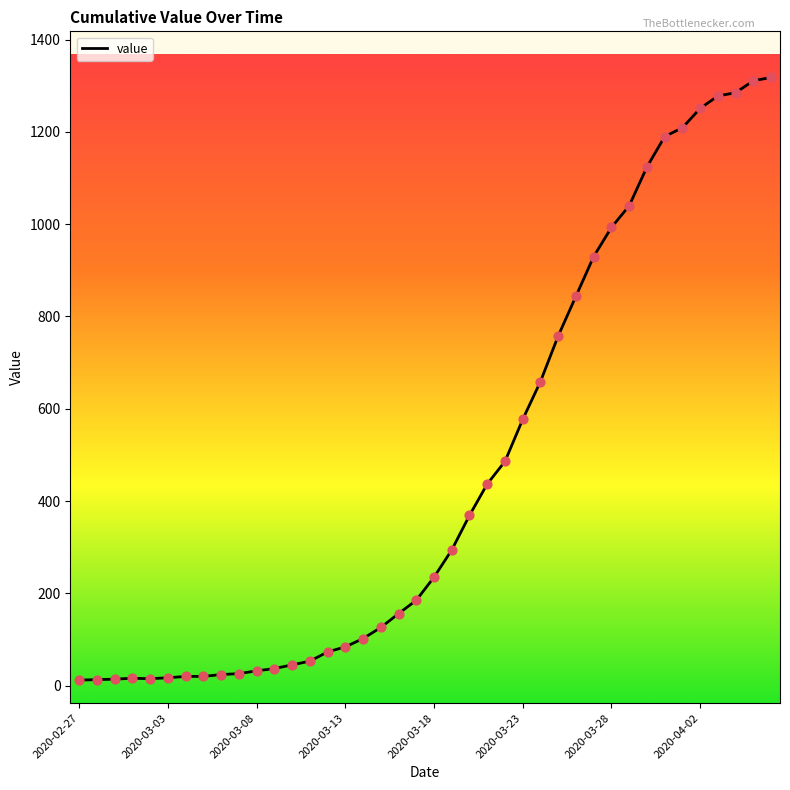

What is the greatest value displayed?

1318